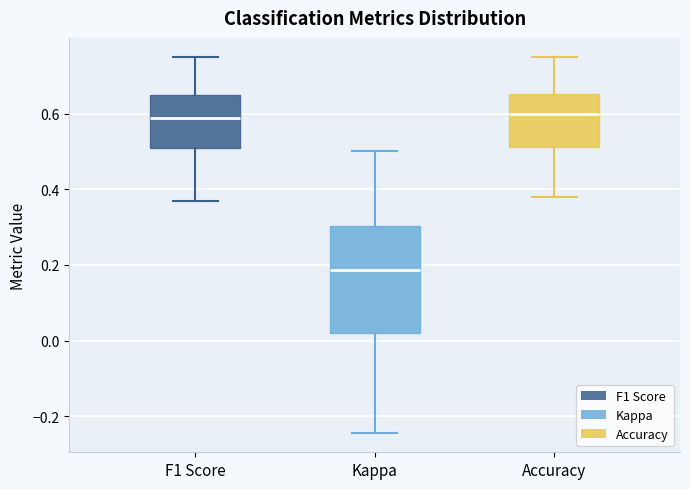

Where is the upper edge of the box for Kappa on the y-axis? The values are not printed on the chart, so give them approximately, as read against the axis.

0.30